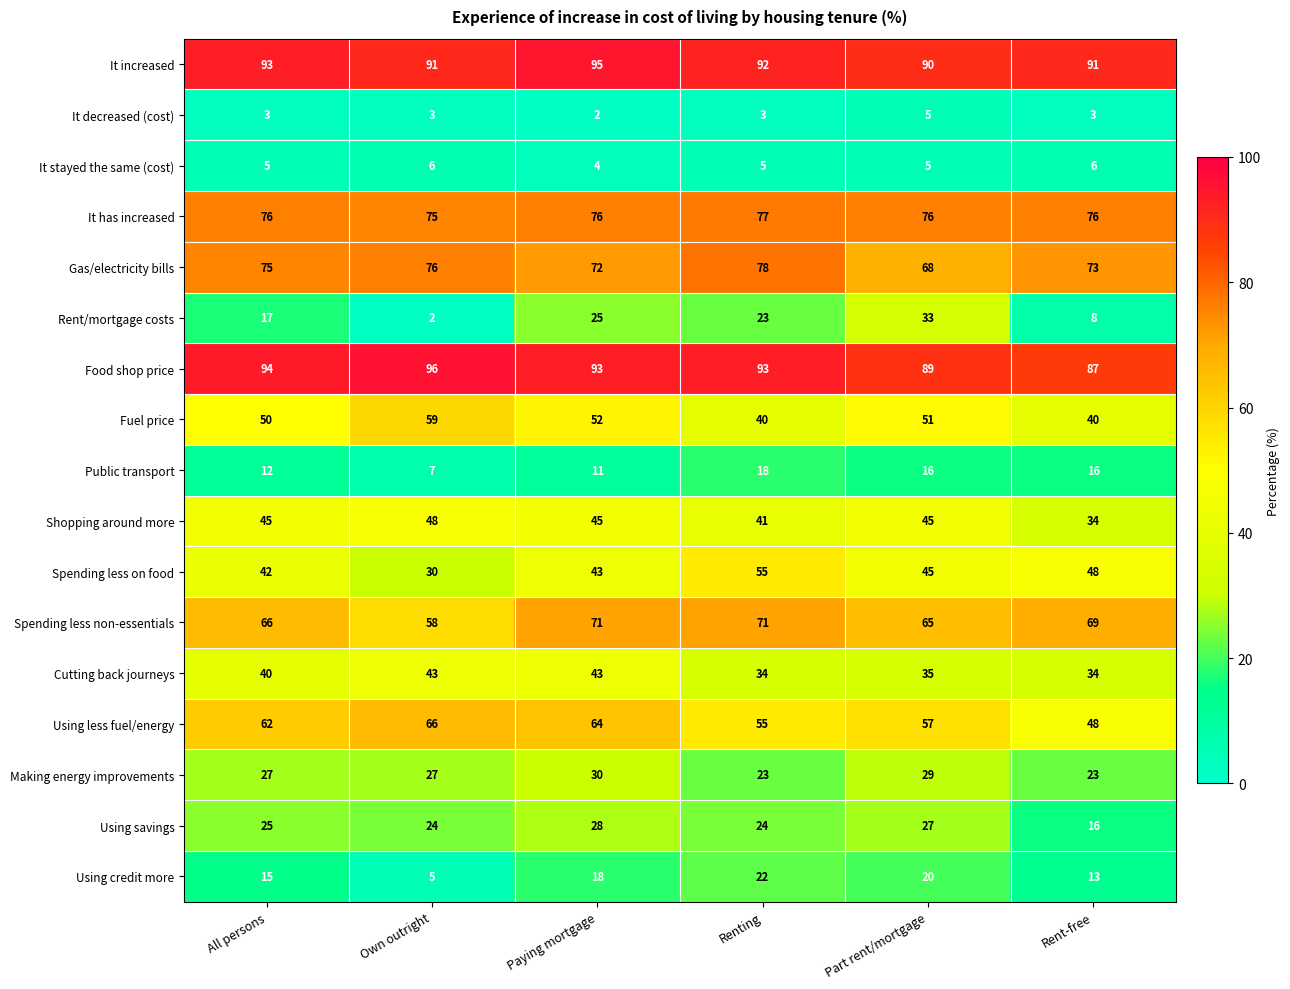

What value does the Public transport series have at All persons, to the nearest 10?

10